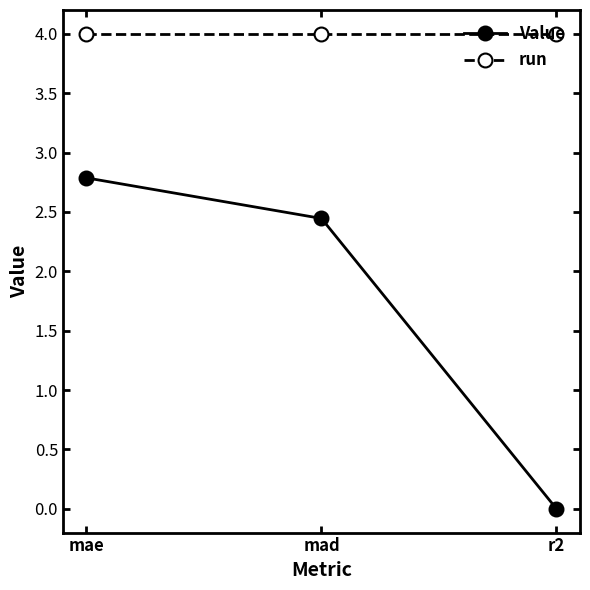

List the series in order of their overall mean, lowest first.

Value, run